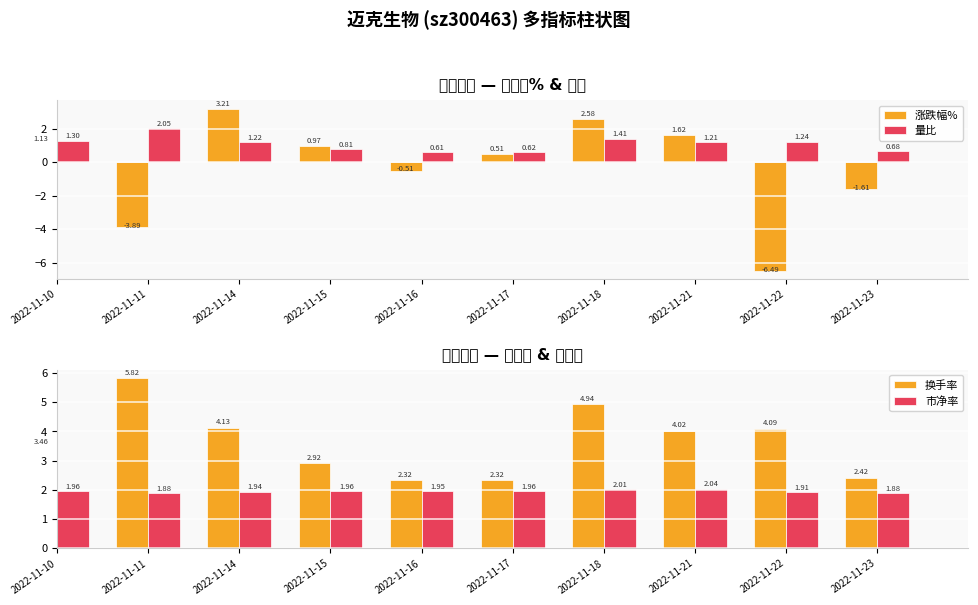

Reading left to right, what are all the values shown in this chart?

涨跌幅%: 2022-11-10=1.1	2022-11-11=-3.9	2022-11-14=3.2	2022-11-15=1.0	2022-11-16=-0.5	2022-11-17=0.5	2022-11-18=2.6	2022-11-21=1.6	2022-11-22=-6.5	2022-11-23=-1.6
量比: 2022-11-10=1.3	2022-11-11=2.0	2022-11-14=1.2	2022-11-15=0.8	2022-11-16=0.6	2022-11-17=0.6	2022-11-18=1.4	2022-11-21=1.2	2022-11-22=1.2	2022-11-23=0.7
换手率: 2022-11-10=3.5	2022-11-11=5.8	2022-11-14=4.1	2022-11-15=2.9	2022-11-16=2.3	2022-11-17=2.3	2022-11-18=4.9	2022-11-21=4.0	2022-11-22=4.1	2022-11-23=2.4
市净率: 2022-11-10=2.0	2022-11-11=1.9	2022-11-14=1.9	2022-11-15=2.0	2022-11-16=1.9	2022-11-17=2.0	2022-11-18=2.0	2022-11-21=2.0	2022-11-22=1.9	2022-11-23=1.9